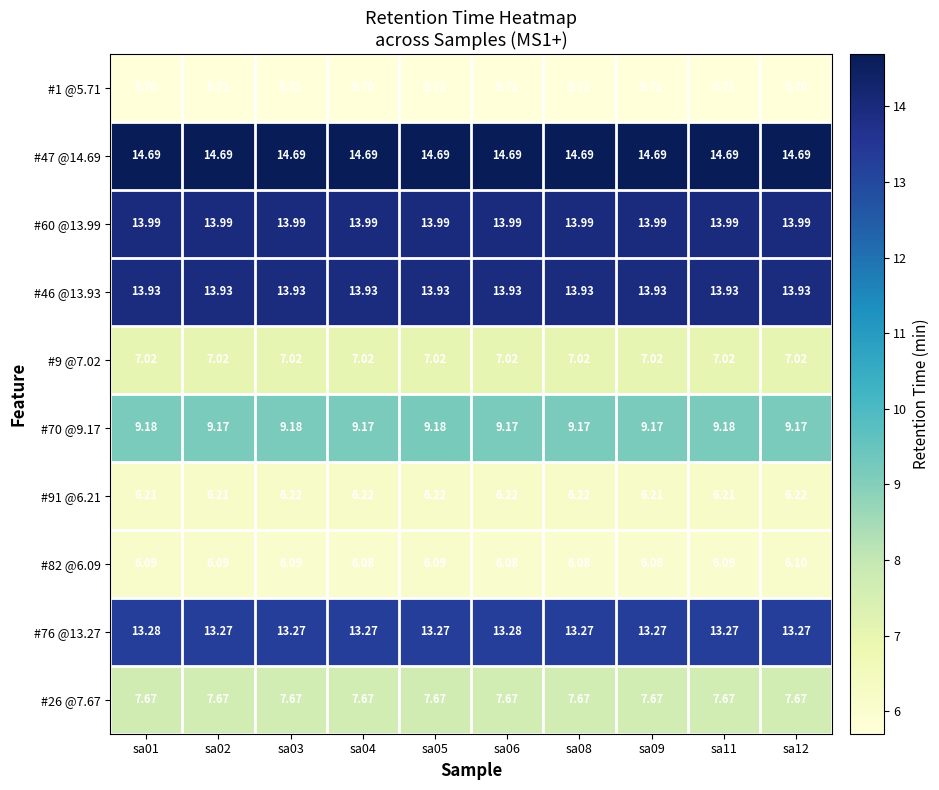

Is the value of #26 @7.67 at sa11 greater than the value of #70 @9.17 at sa06?

No